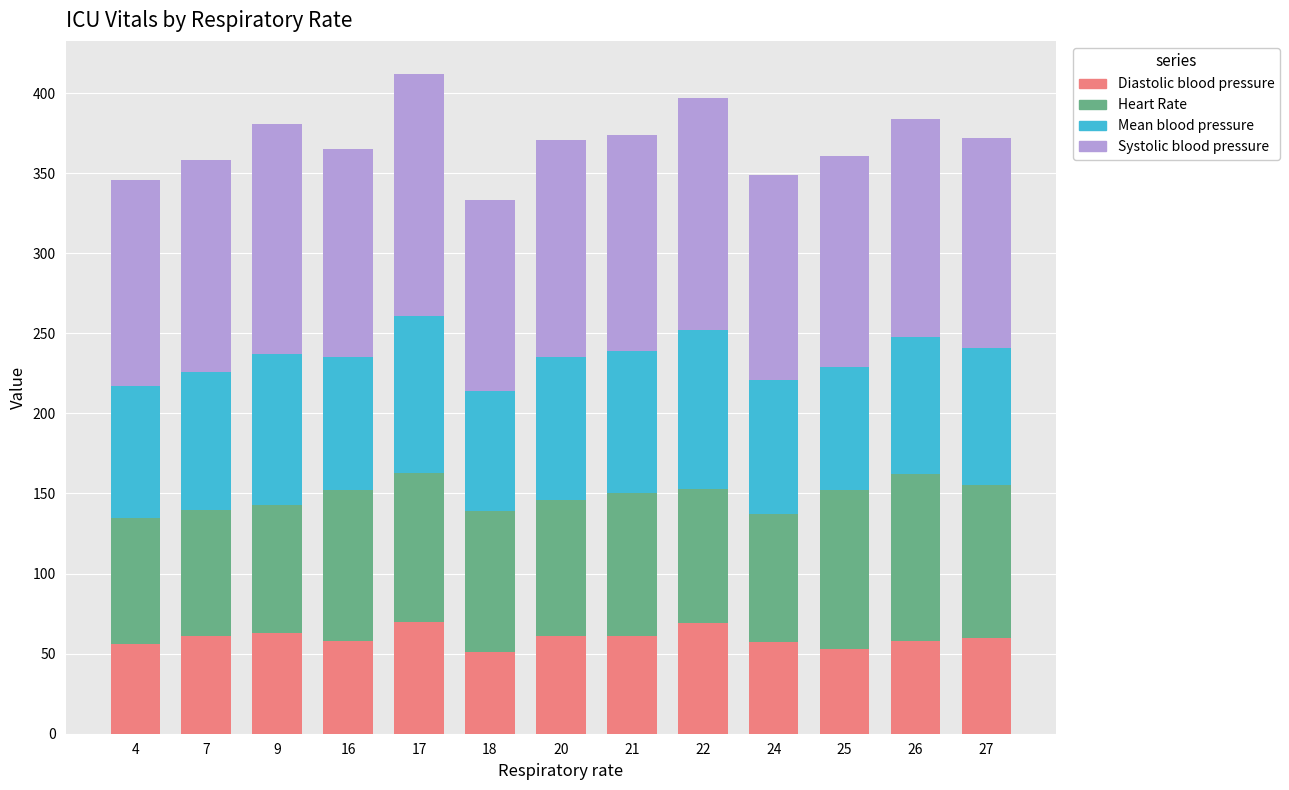

How many data points does each series have?

13